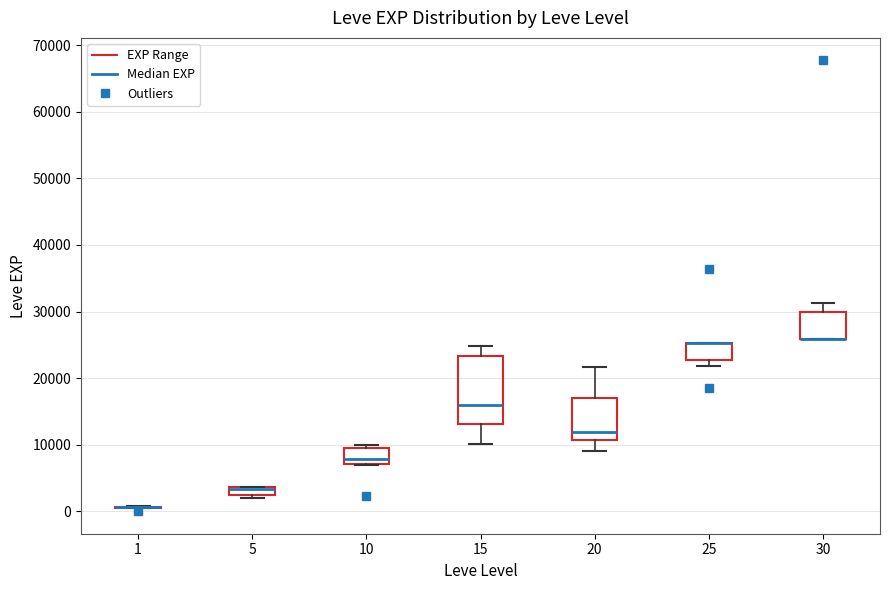

Where is the upper edge of the box at x = 10 on the y-axis? The values are not printed on the chart, so give them approximately, as read against the axis.

9000